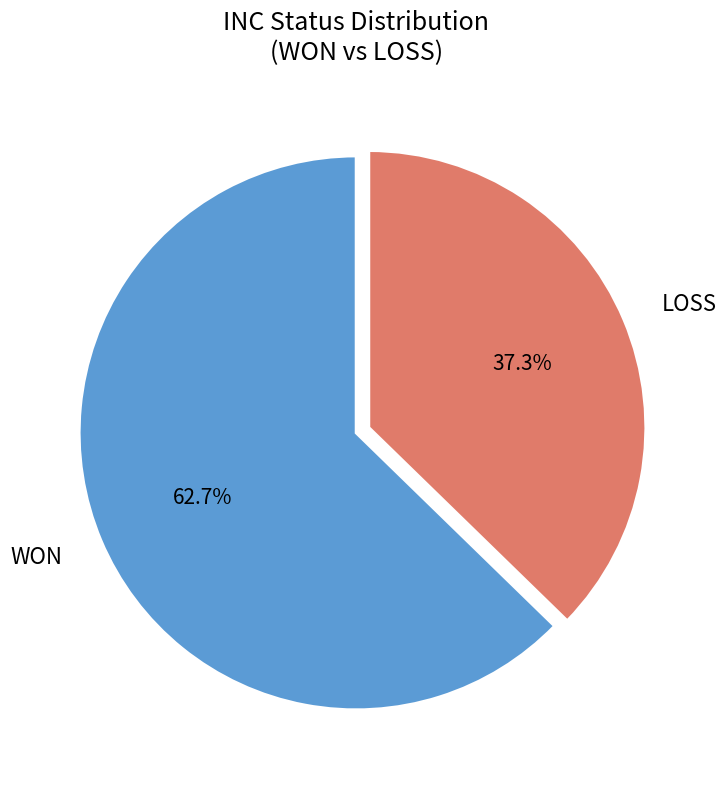

Is it true that LOSS is 51% of the pie?

False